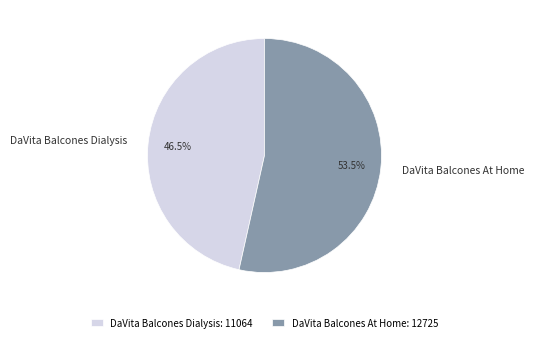

To the nearest percent, what is the difference between the largest and smallest slice percentages?

7%